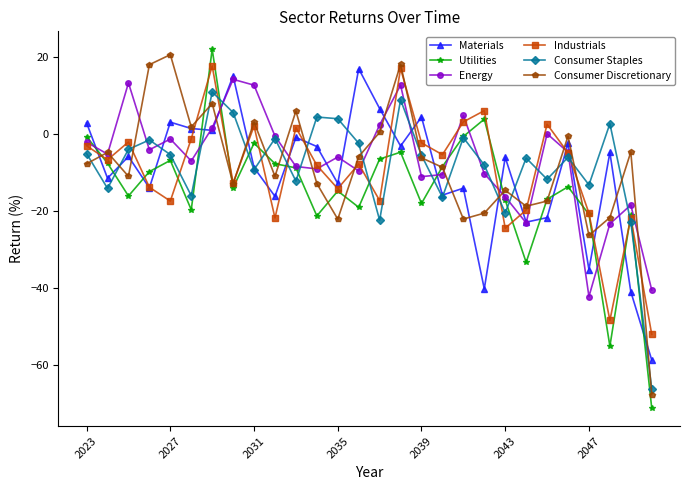

Which series has the largest range (max minus min)?

Utilities